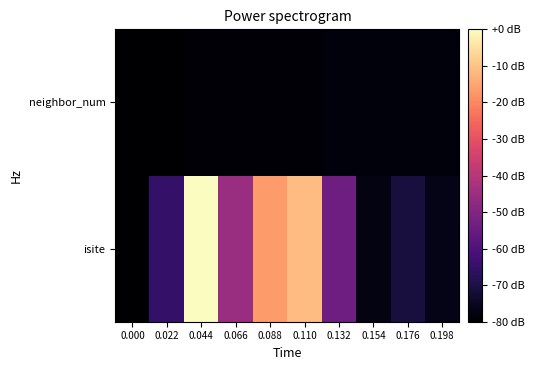

Which series has the largest total across all categories?

isite